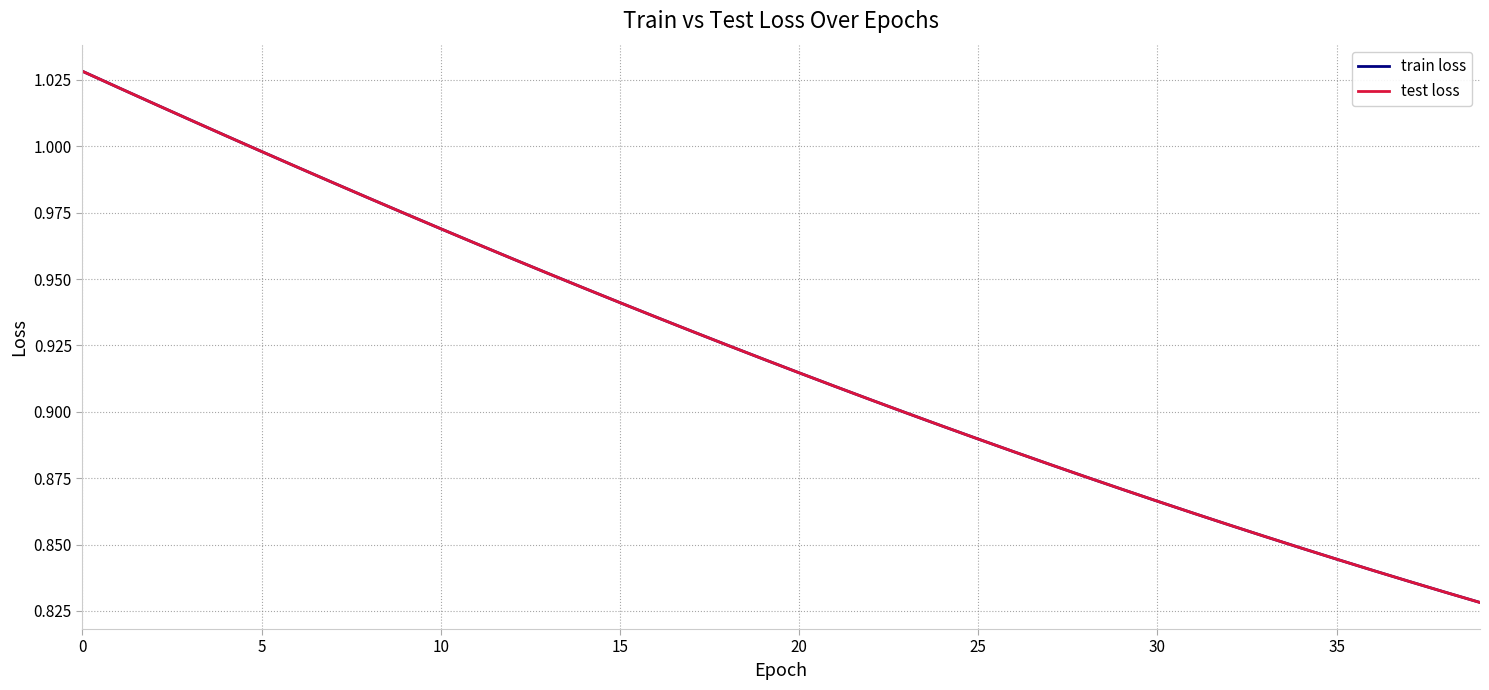

Is this an area chart (filled region under the line)?

No